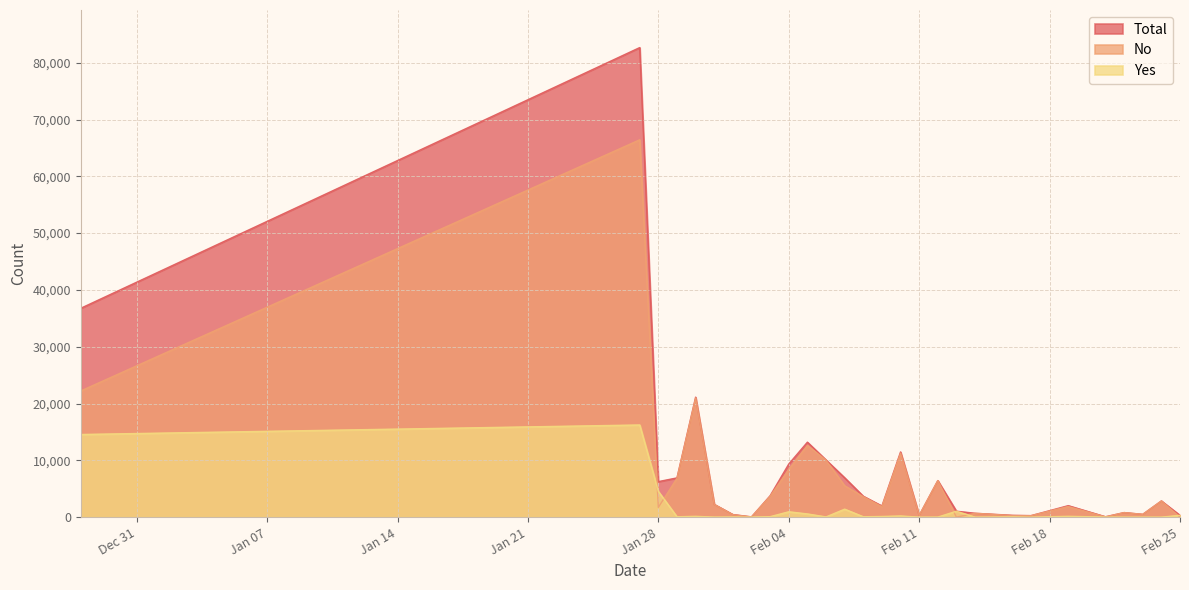

Rank the series by their maximum value, from highest to lowest.

Total, No, Yes